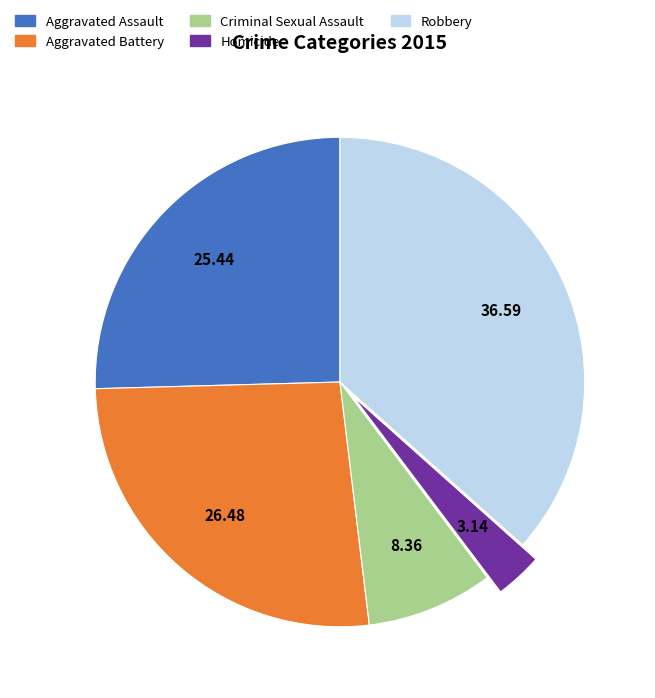

How many segments does this pie chart have?

5